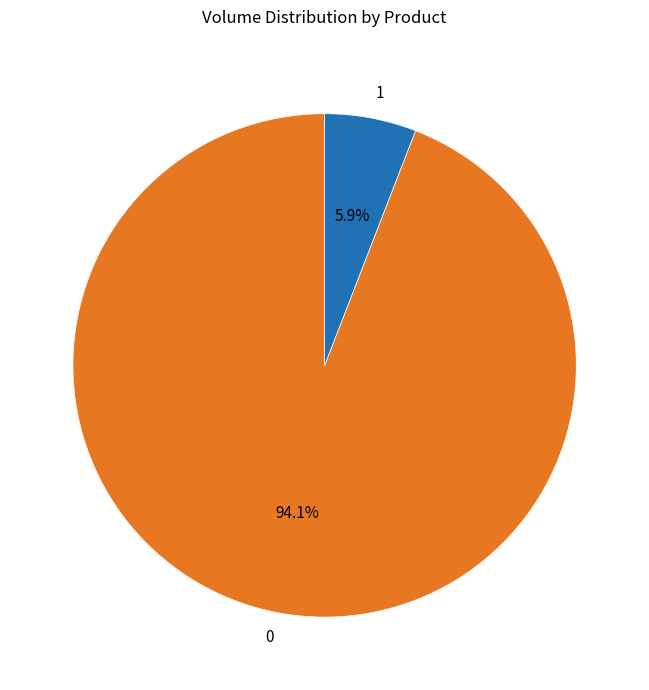

Is 1 the majority of the pie?

No